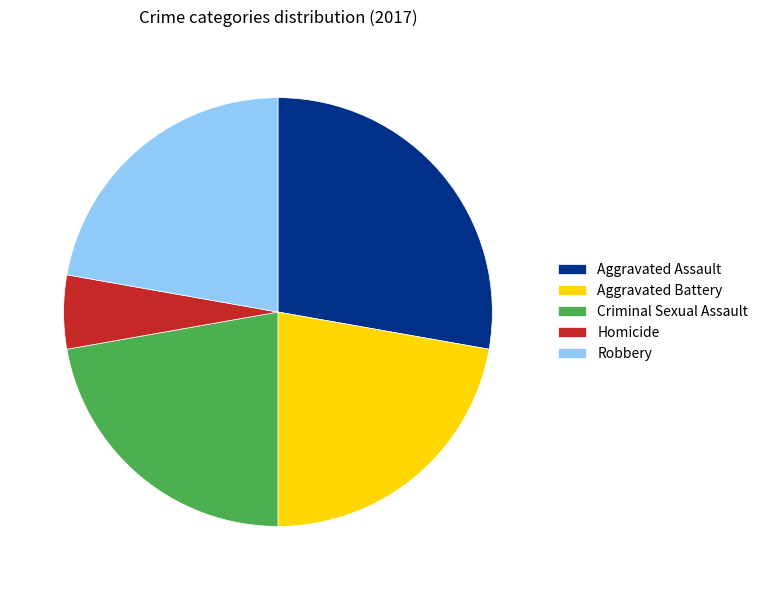

Which category has the smallest portion of the pie?

Homicide